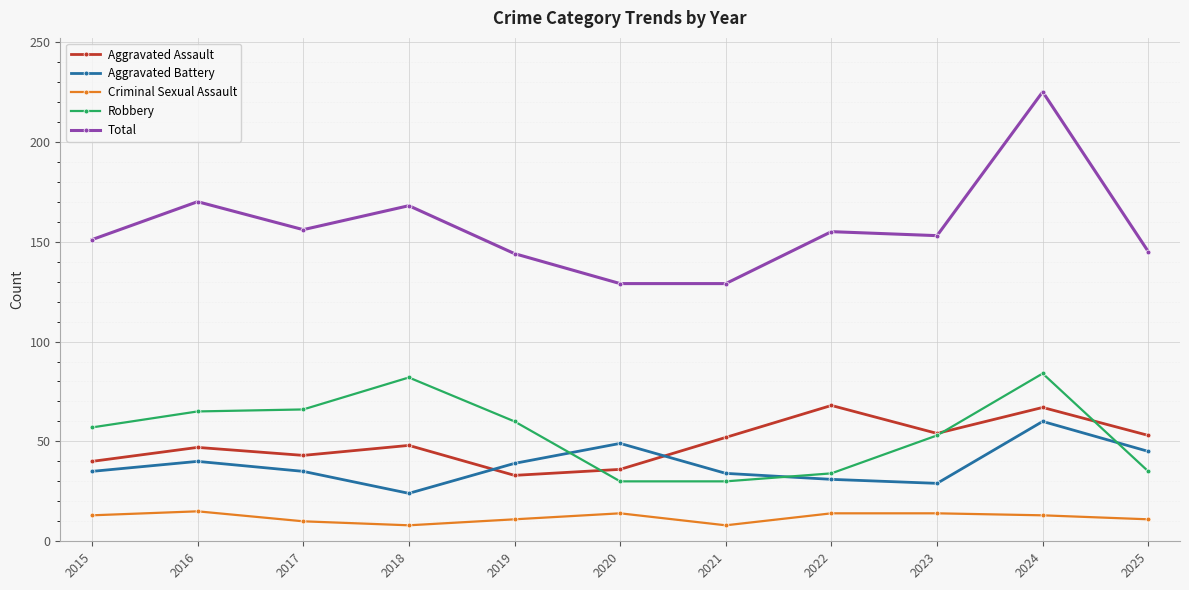

Which series has the largest total across all categories?

Total